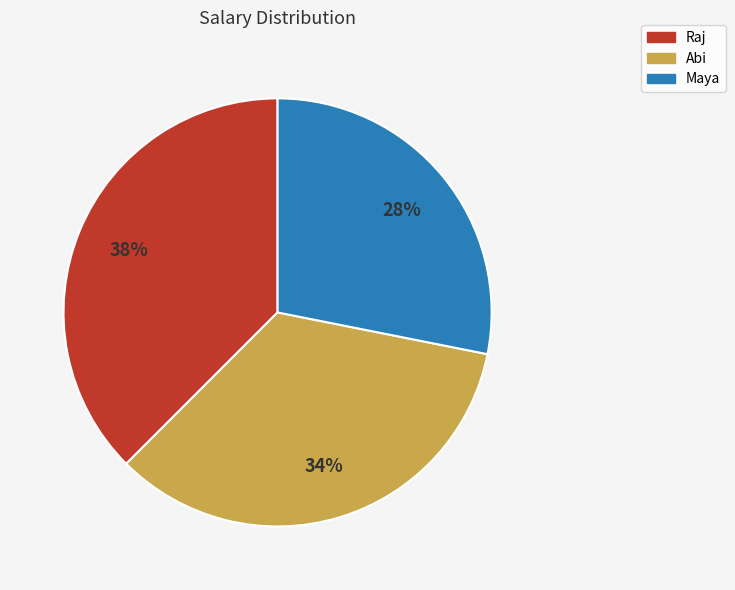

How many segments does this pie chart have?

3